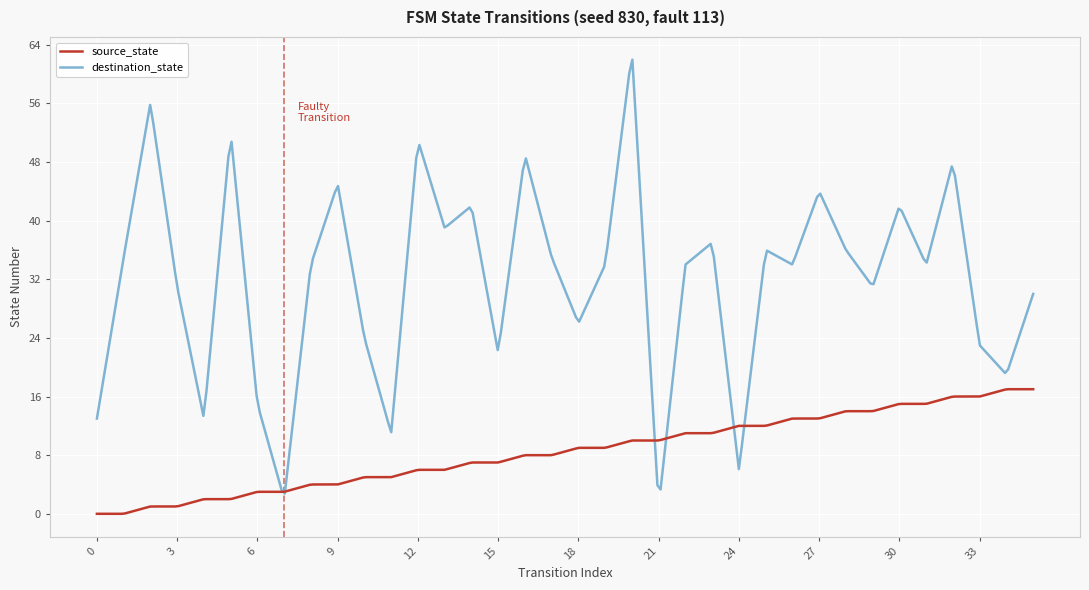

Which series has the largest total across all categories?

destination_state